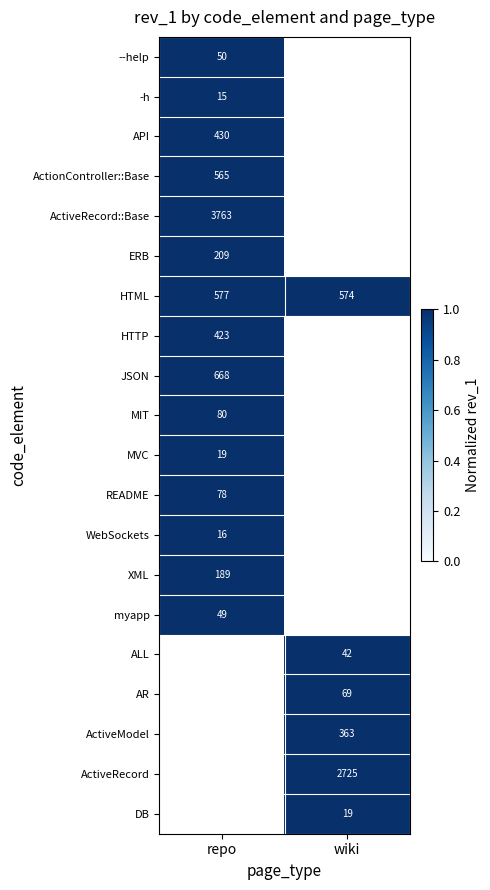

How many data points does each series have?

2